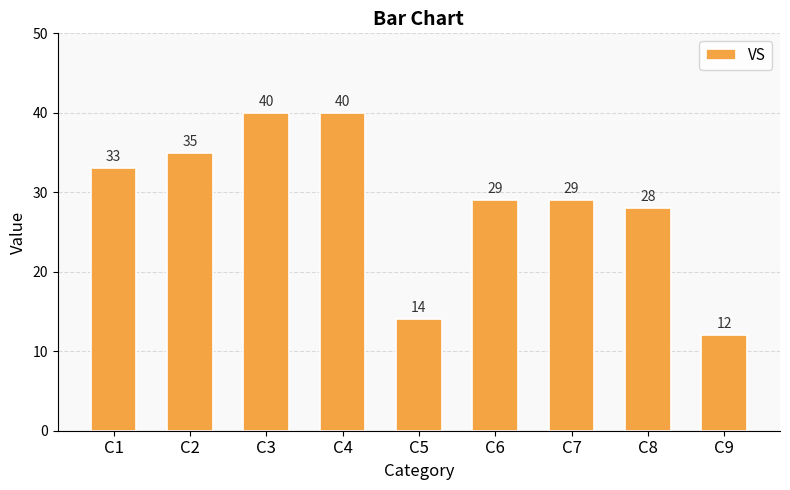

The chart shows a value of 12 at C4. True or false?

False